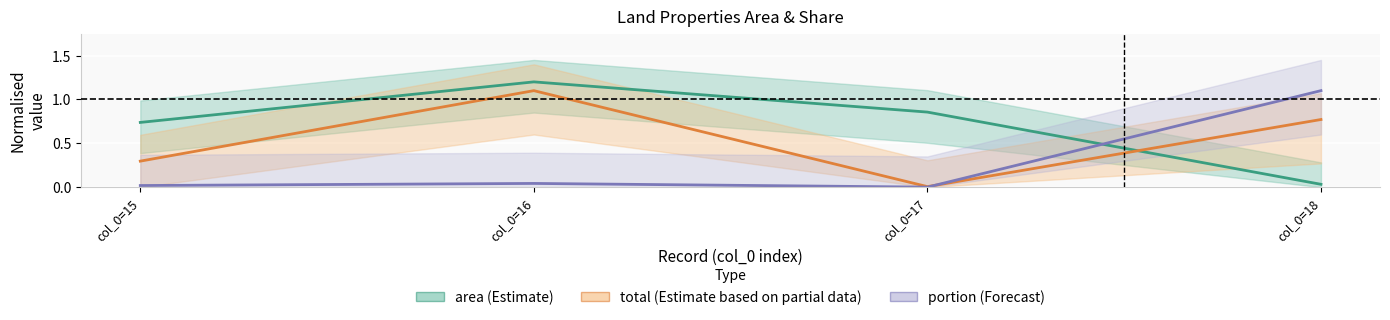

List the series in order of their overall mean, highest first.

area (Estimate), total (Partial data), portion (Forecast)